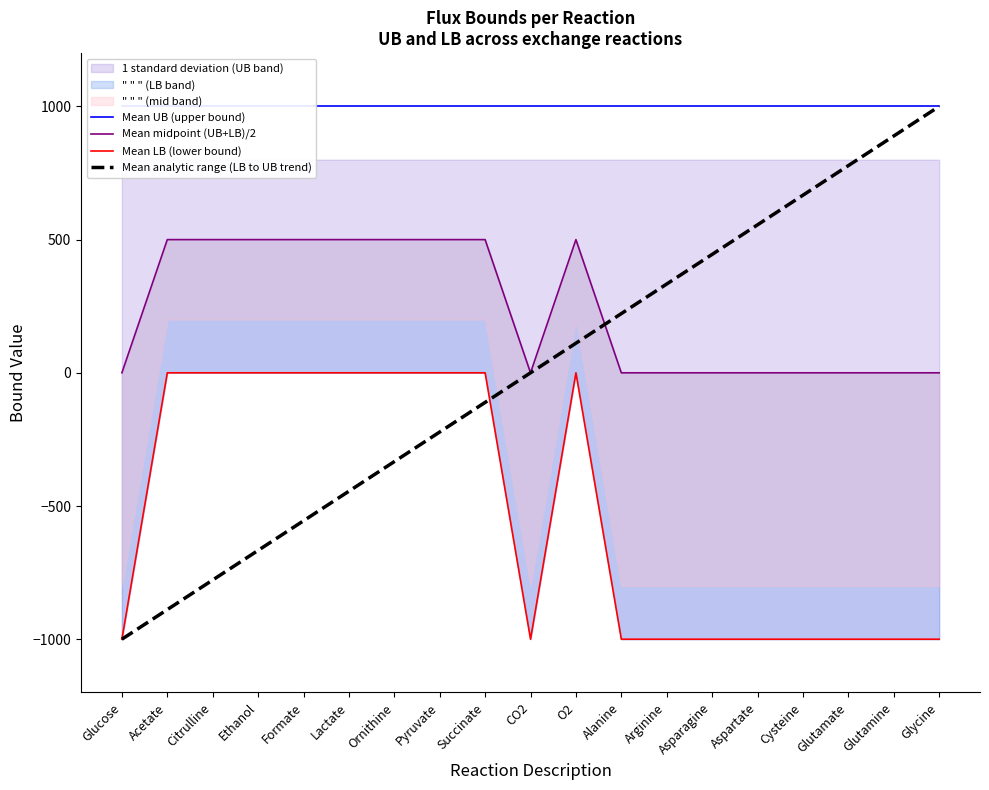

How many lines are shown in the chart?

4